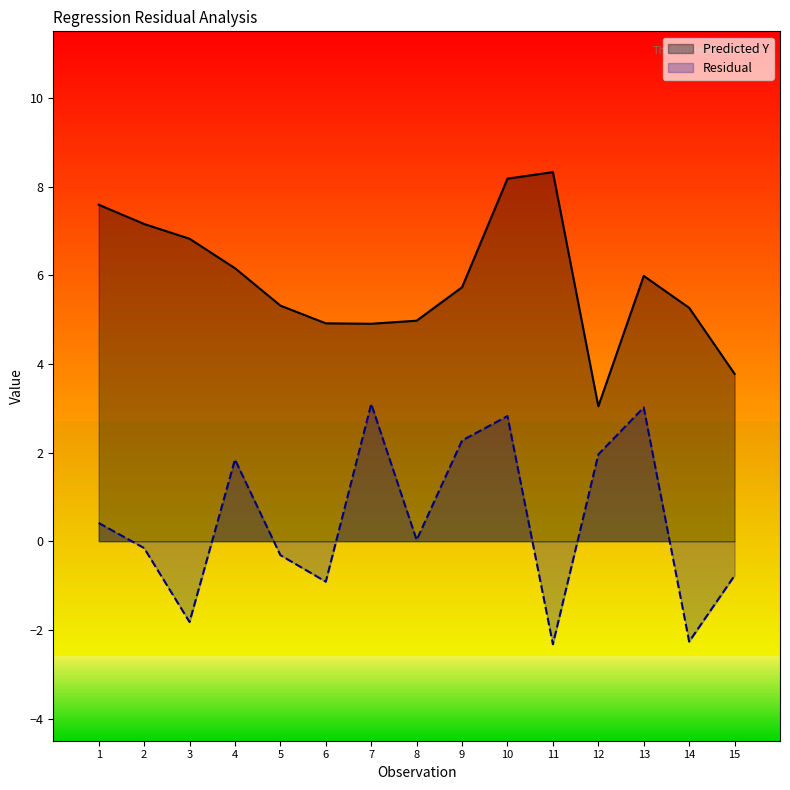

True or false: Residual and Predicted Y cross at least once.

False